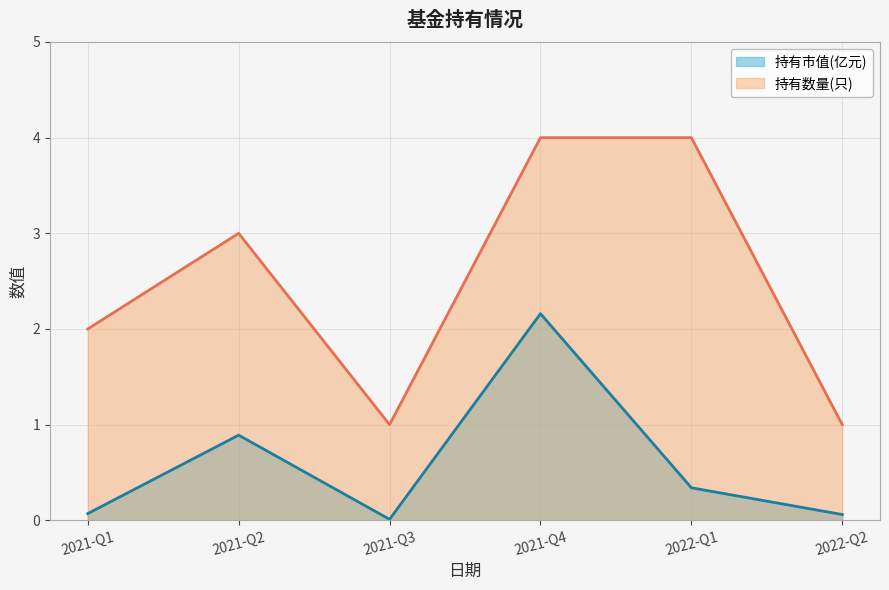

What is the sum of all 持有市值(亿元) values?

3.5